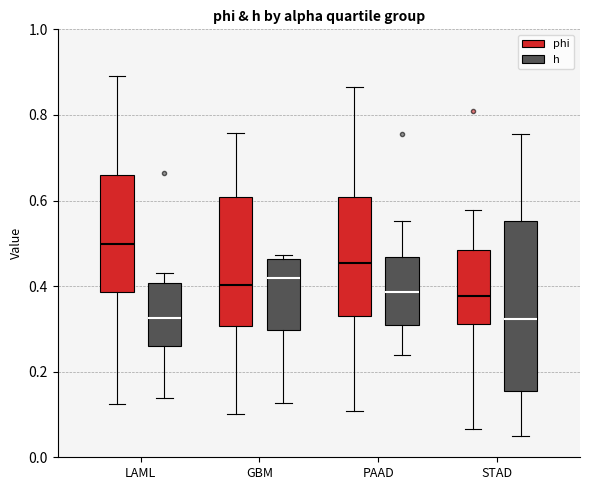

Where is the upper edge of the box for GBM (h) on the y-axis? The values are not printed on the chart, so give them approximately, as read against the axis.

0.46